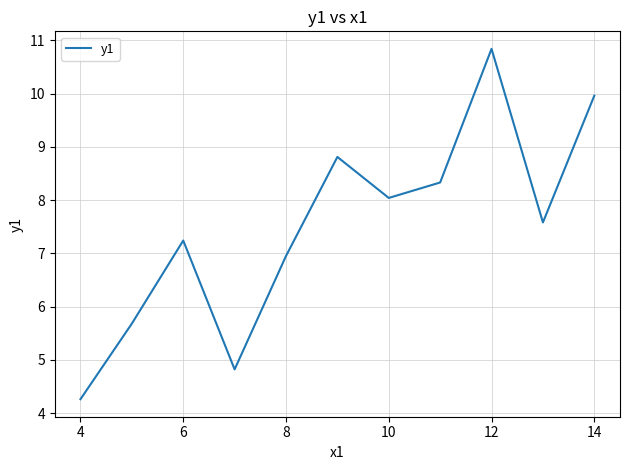

What is the greatest value displayed?

10.8